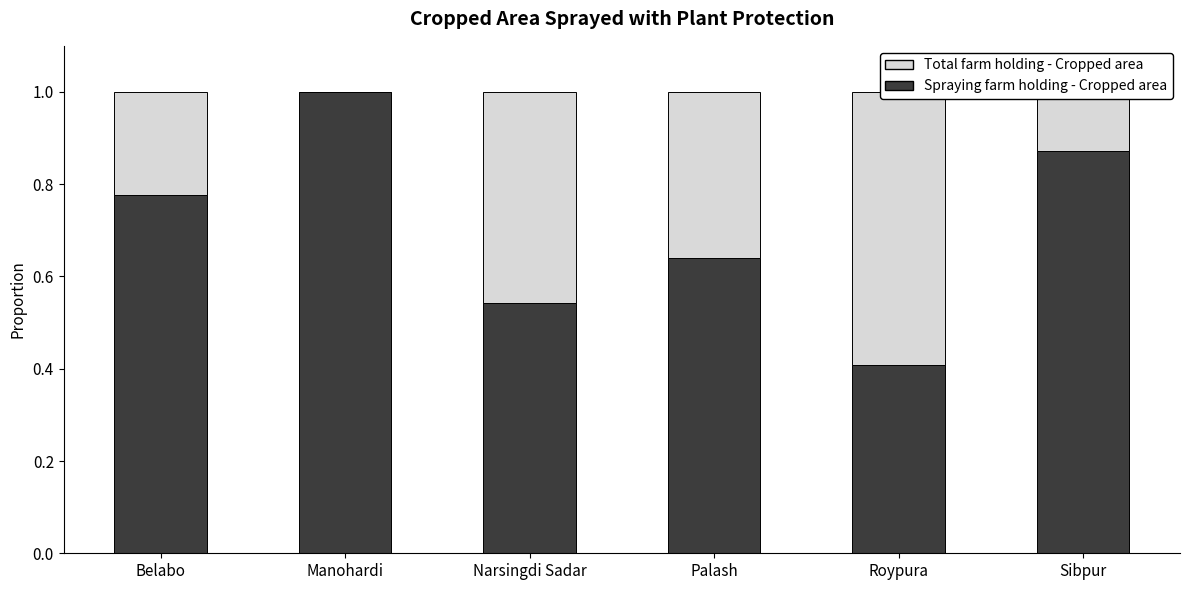

What value does the Total farm holding - Cropped area series have at Belabo?

0.2